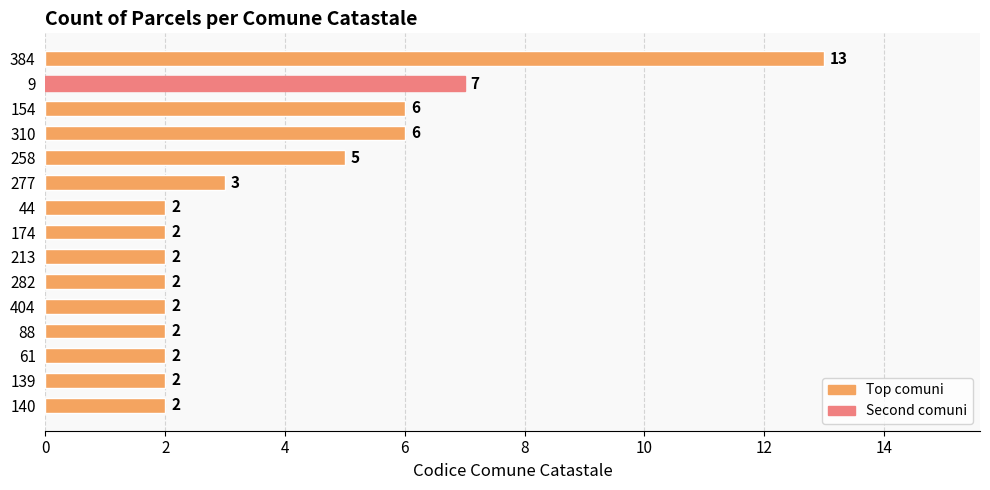

Which has a higher value, 154 or 139?

154